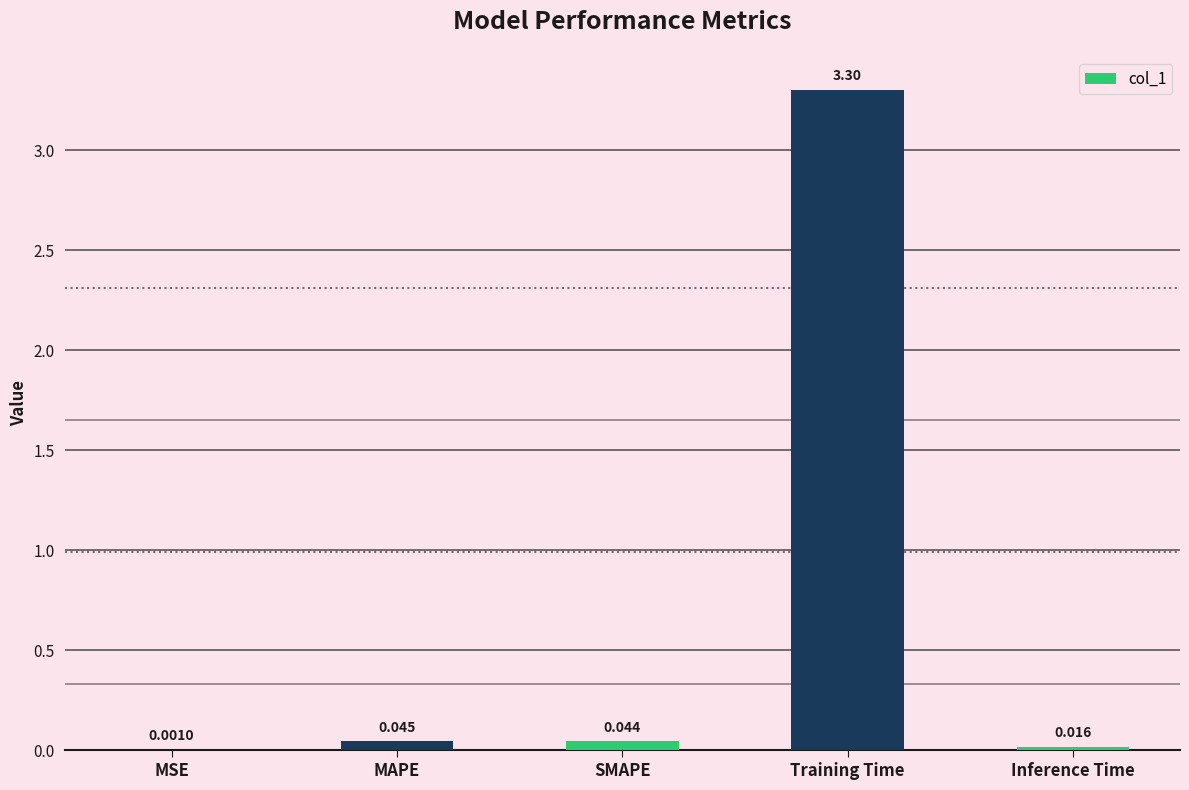

Between Inference Time and SMAPE, which is larger?

SMAPE